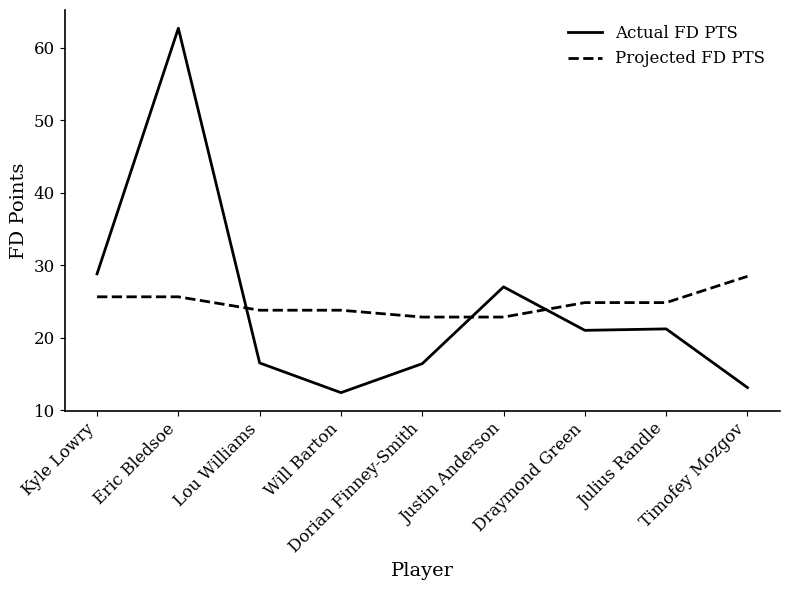

Rank the series by their maximum value, from lowest to highest.

Projected FD PTS, Actual FD PTS